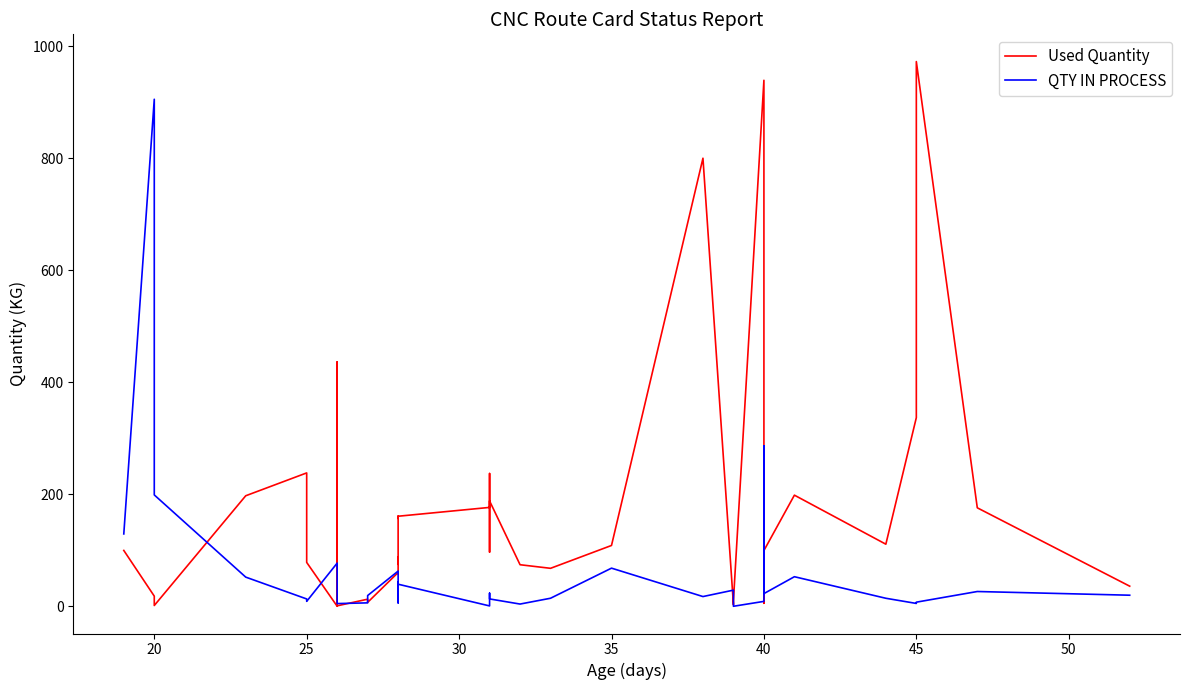

At how many categories does at least one series exceed 254?

7